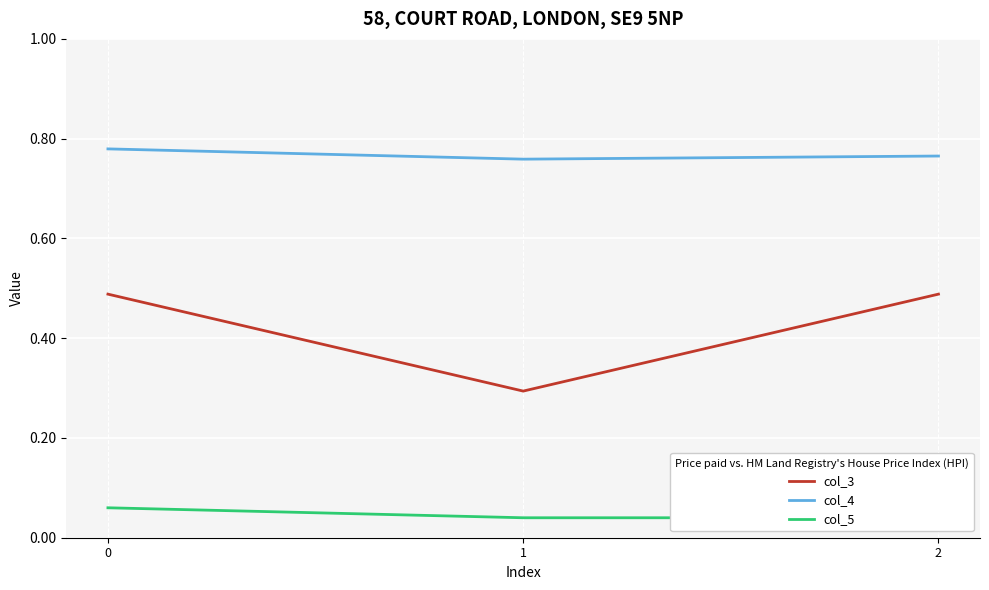

Count the number of categories in the chart.

3